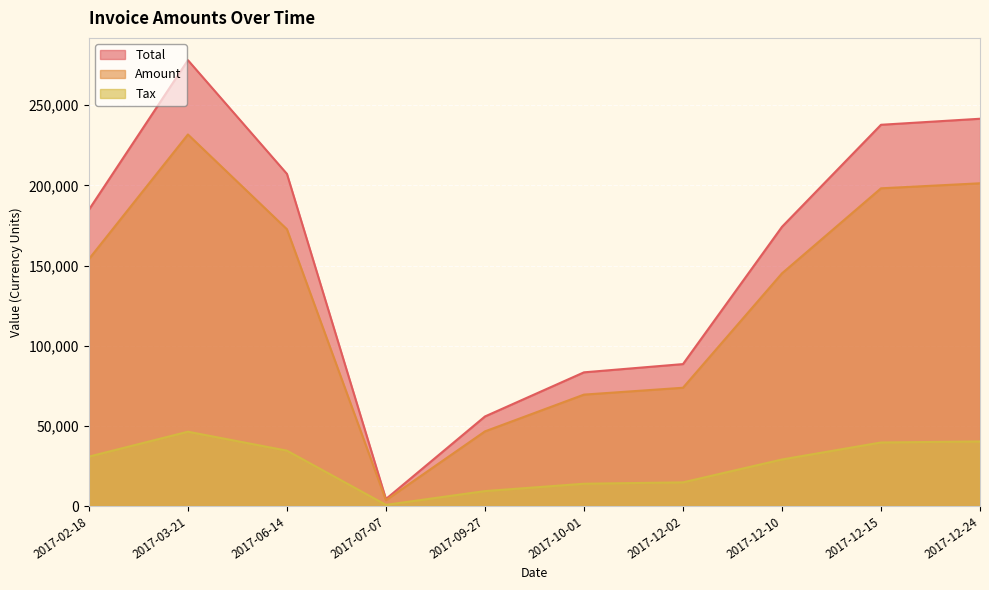

Reading left to right, extract all data points from this chart.

Amount: 154010.0	231712.0	172618.0	3627.0	46542.0	69477.0	73760.0	145108.0	198138.0	201272.0
Tax: 30802.0	46342.4	34523.6	725.4	9308.4	13895.4	14752.0	29021.6	39627.6	40254.4
Total: 184812.0	278054.0	207142.0	4352.4	55850.4	83372.4	88512.0	174130.0	237766.0	241526.0